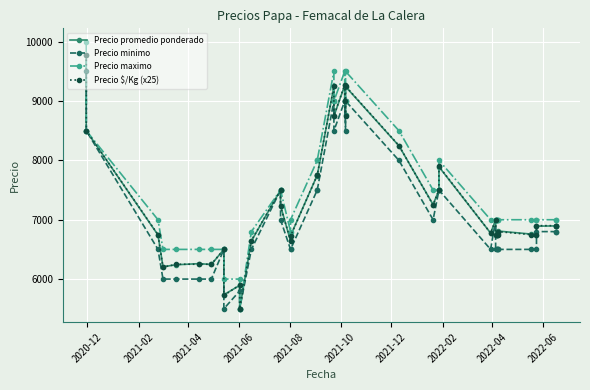

What are all the series names shown in the legend?

Precio promedio ponderado, Precio minimo, Precio maximo, Precio $/Kg (x25)